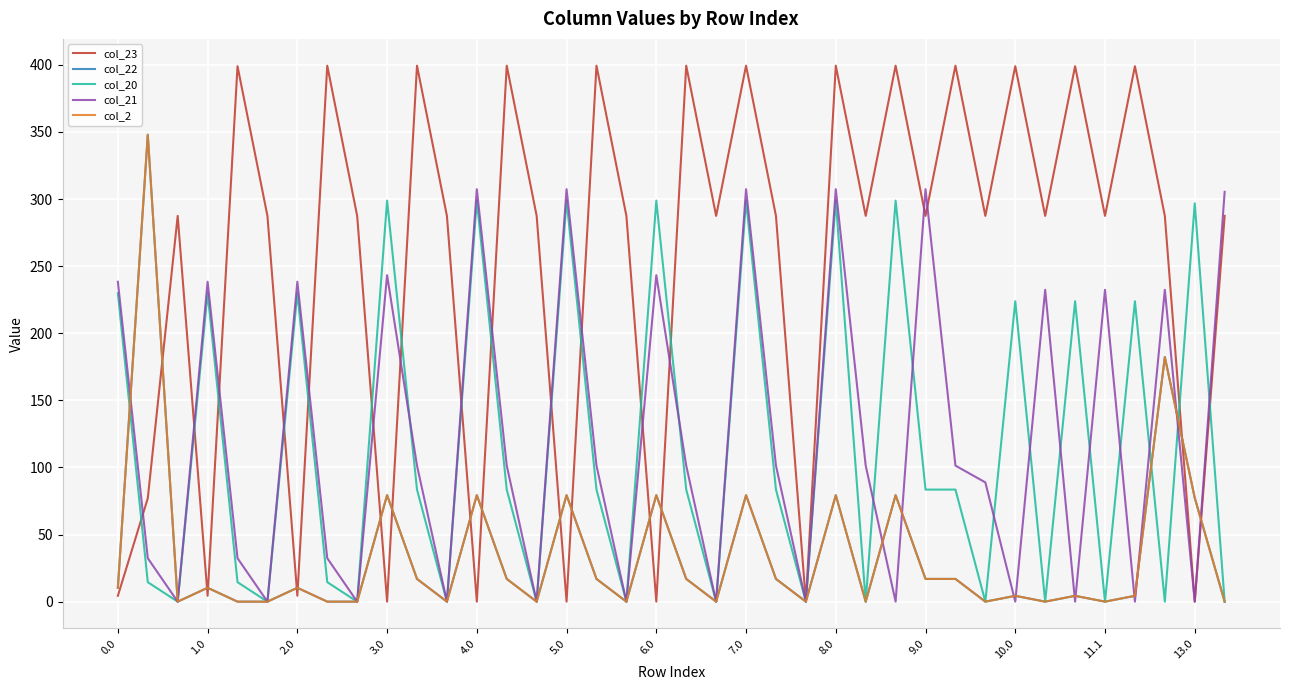

Is this an area chart (filled region under the line)?

No